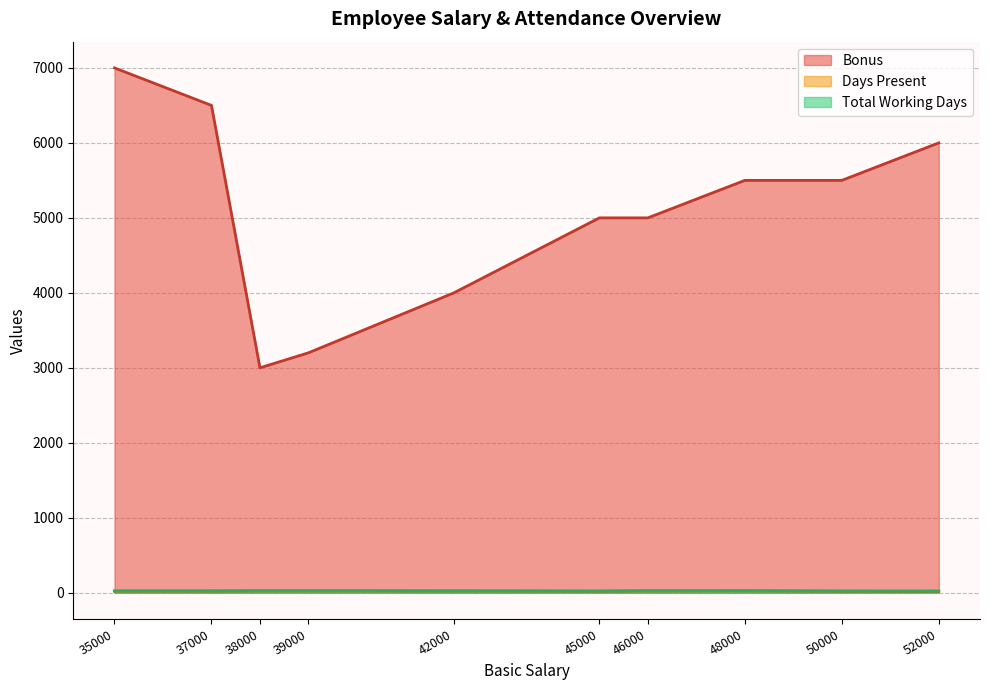

At how many categories does at least one series exceed 2268?

10